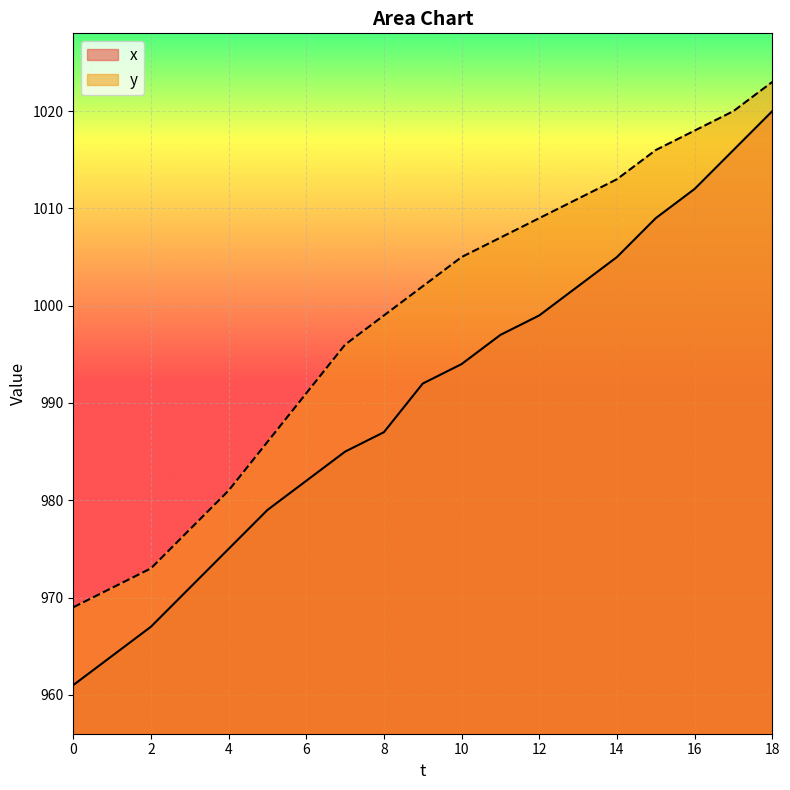

What are all the series names shown in the legend?

x, y